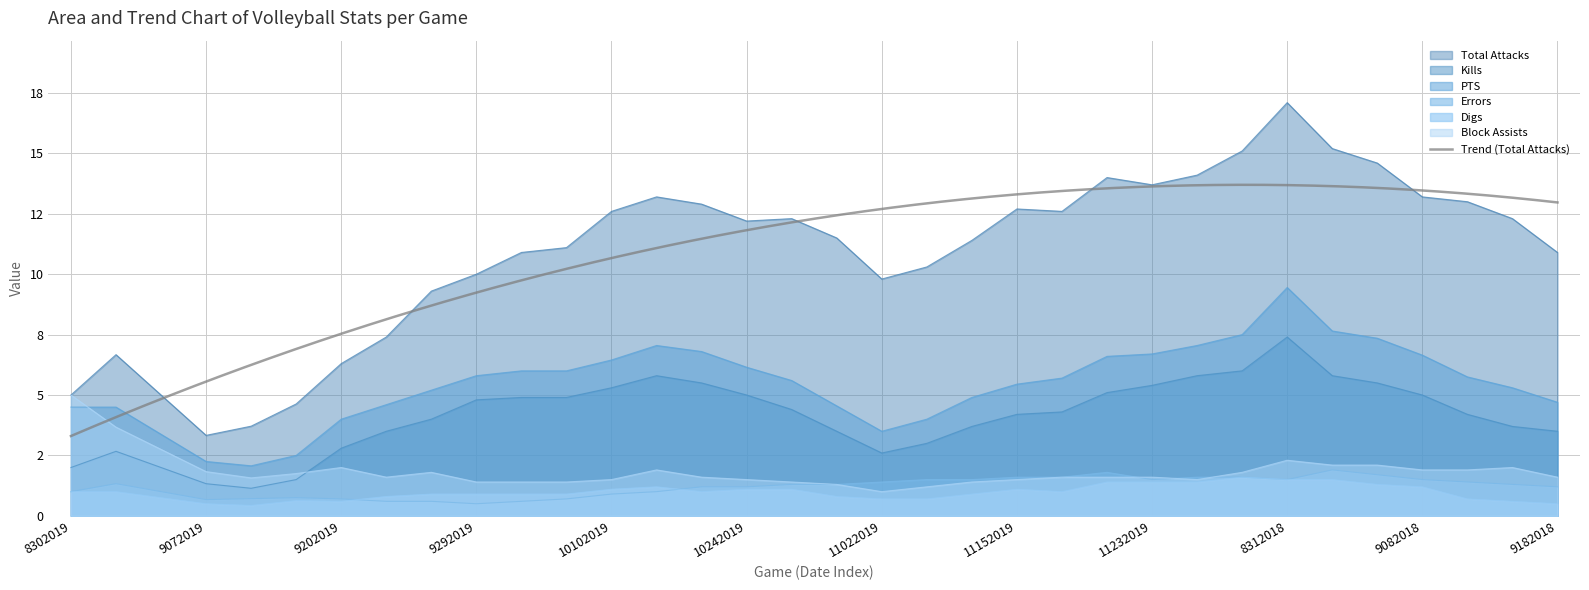

True or false: Block Assists and Total Attacks cross at least once.

False